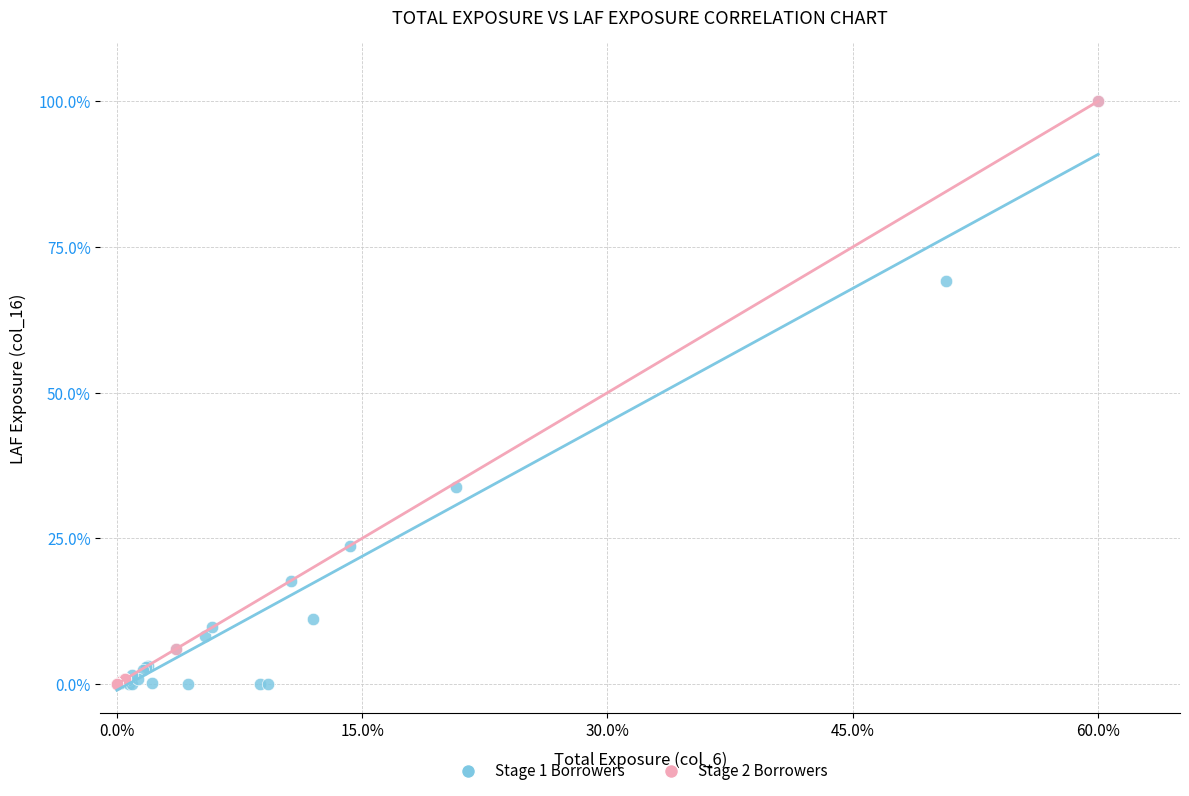

What are all the series names shown in the legend?

Stage 1 Borrowers, Stage 2 Borrowers